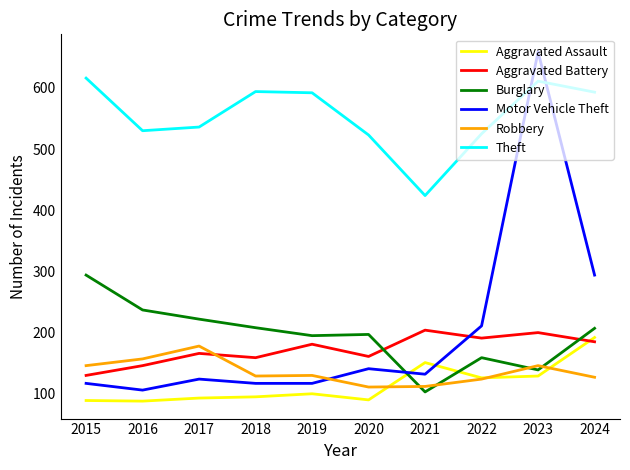

After their last crossing, which series has the higher values: Burglary or Aggravated Assault?

Burglary